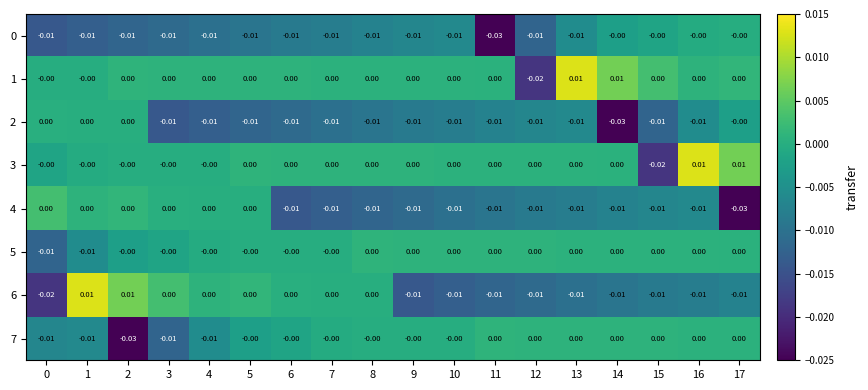

Is the value of 4 at 14 greater than the value of 5 at 3?

No